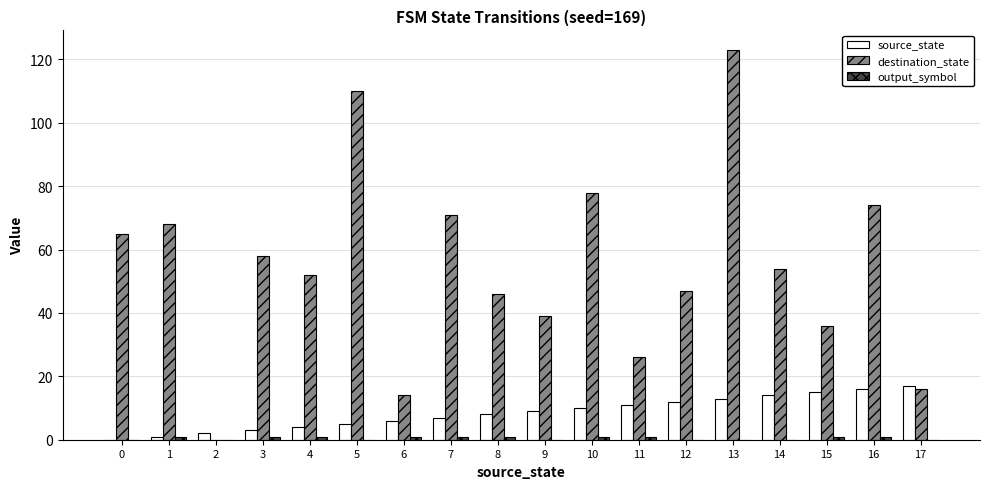

The destination_state series shows 71 at 7. True or false?

True